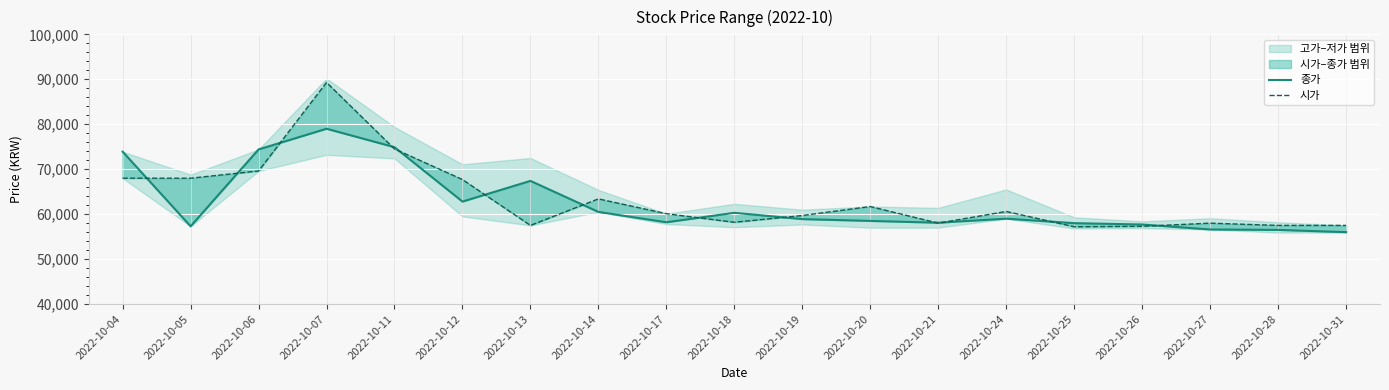

Between which two adjacent categories do 종가 and 시가 first intersect?

2022-10-04 and 2022-10-05